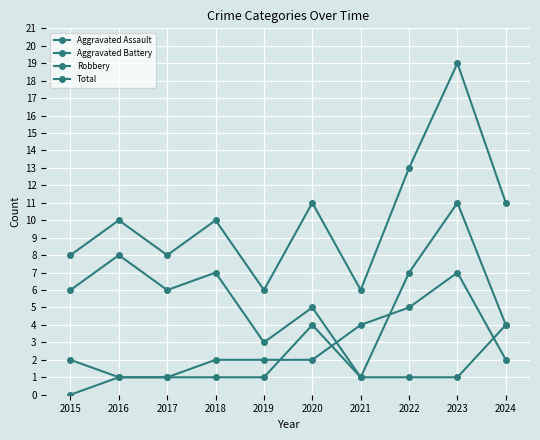

Does the chart display data point markers on the line(s)?

Yes